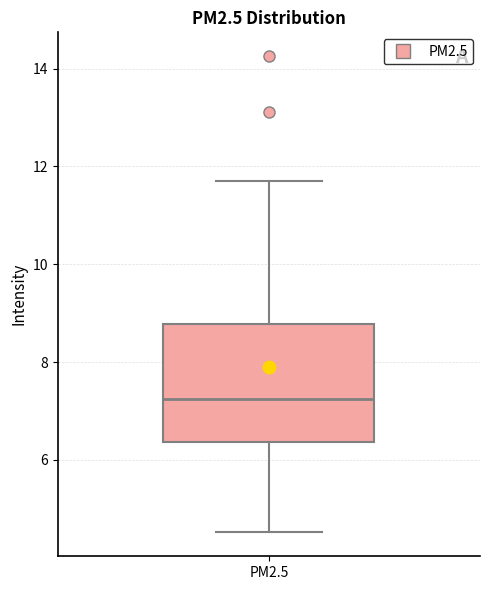

Read this box plot against the y-axis: the position of the median line, the range covered by the box, and the ends of both whiskers. The values are not printed on the chart, so give them approximately, as read against the axis.

median 7.2, box 6.4 to 8.8, whiskers 4.6 to 11.8